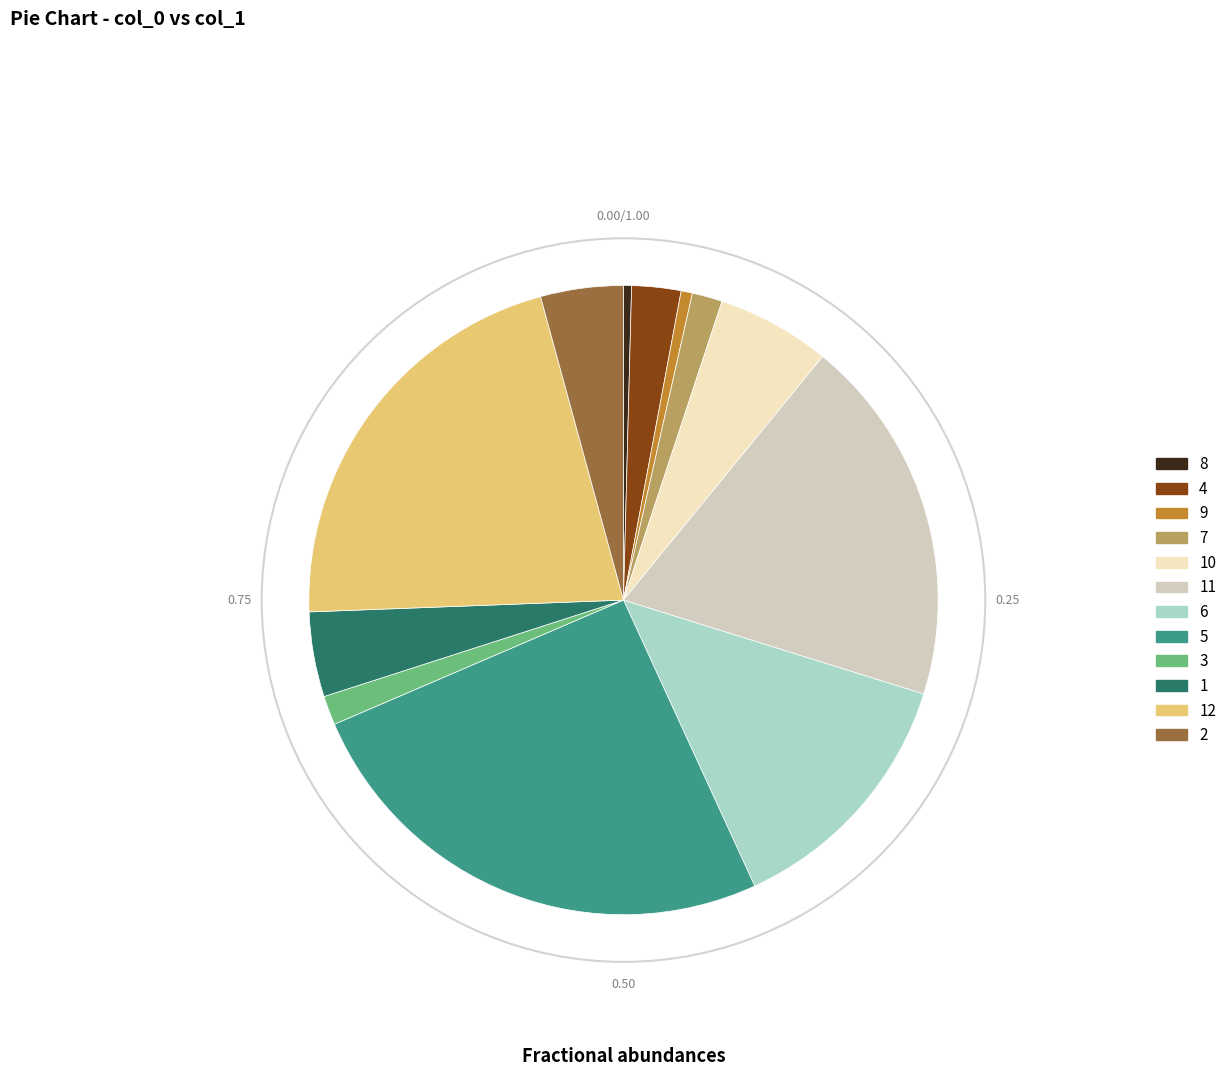

How many slices are in this pie chart?

12